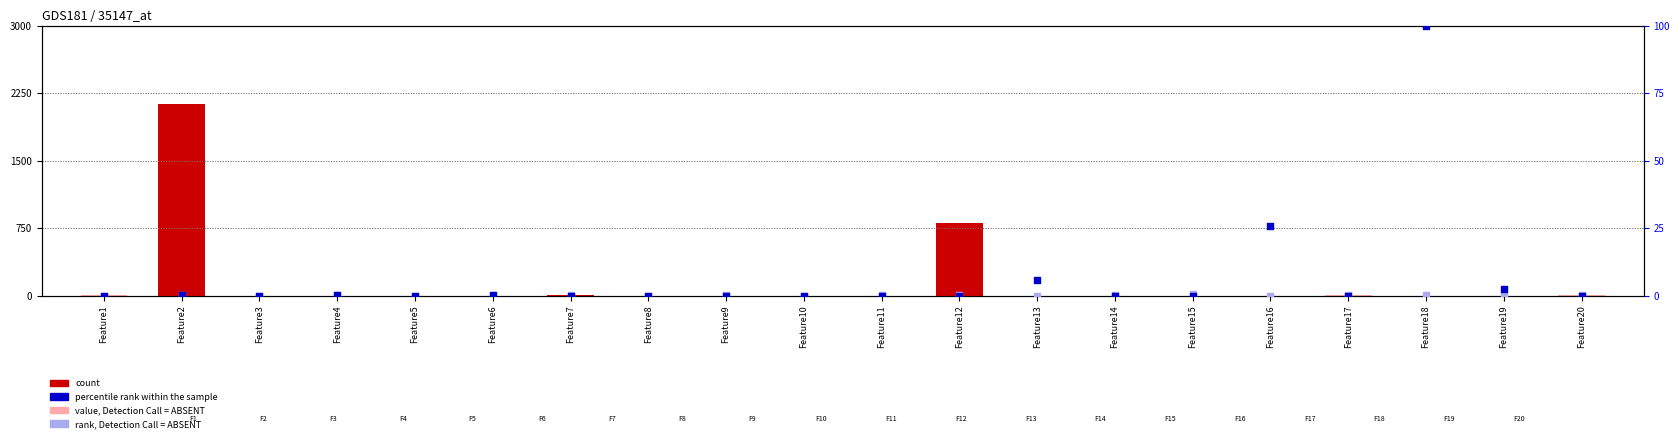

Which series reaches the maximum Y coordinate?

count